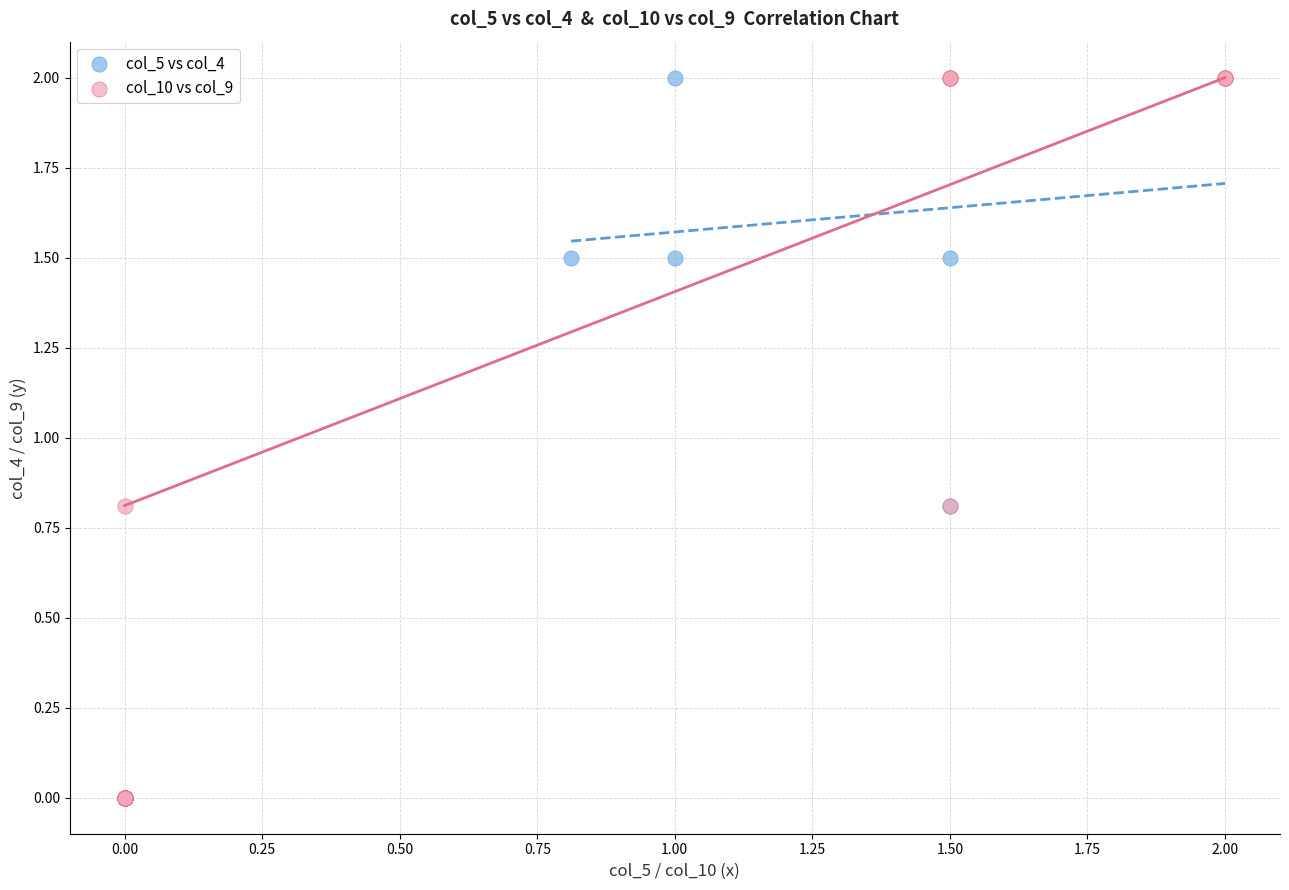

What are all the series names shown in the legend?

col_5 vs col_4, col_10 vs col_9